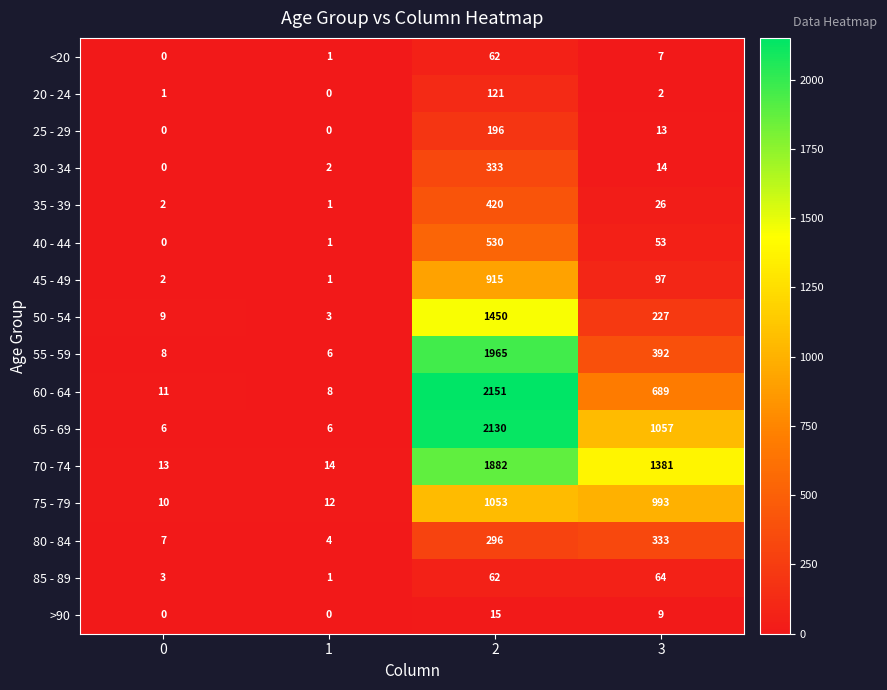

The 80 - 84 series shows 7 at 0. True or false?

True